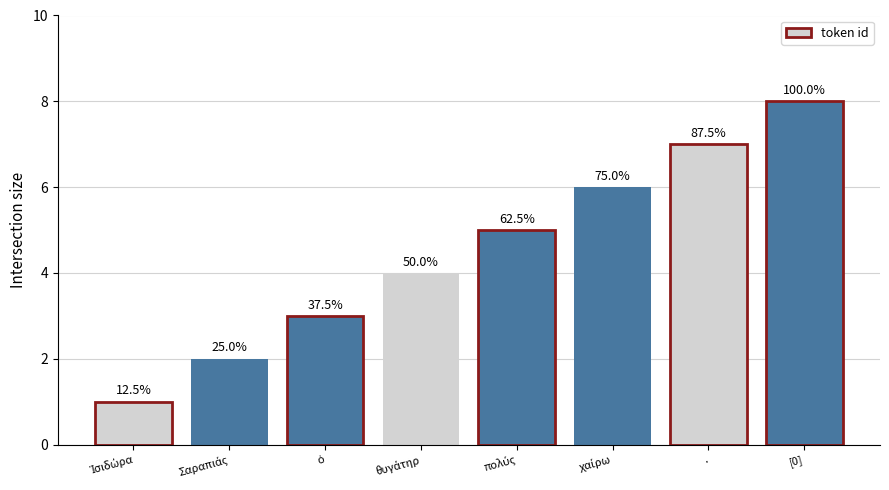

List the labels in order of value, largest first.

[0], ., χαίρω, πολύς, θυγάτηρ, ὁ, Σαραπιάς, Ἰσιδώρα